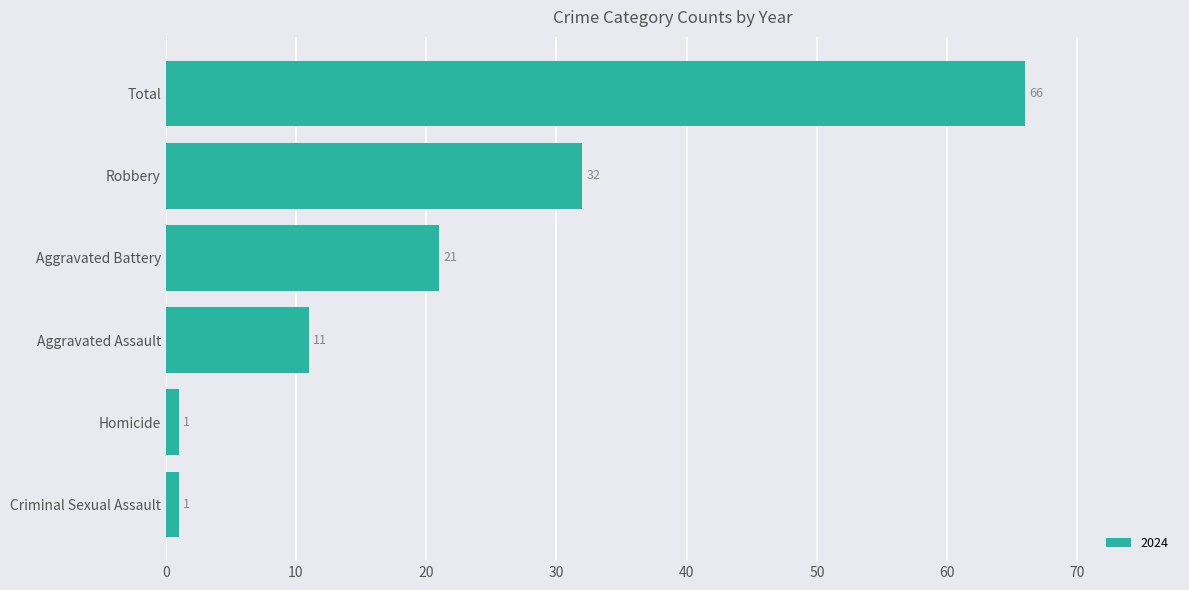

Which label corresponds to the largest value in the chart?

Total